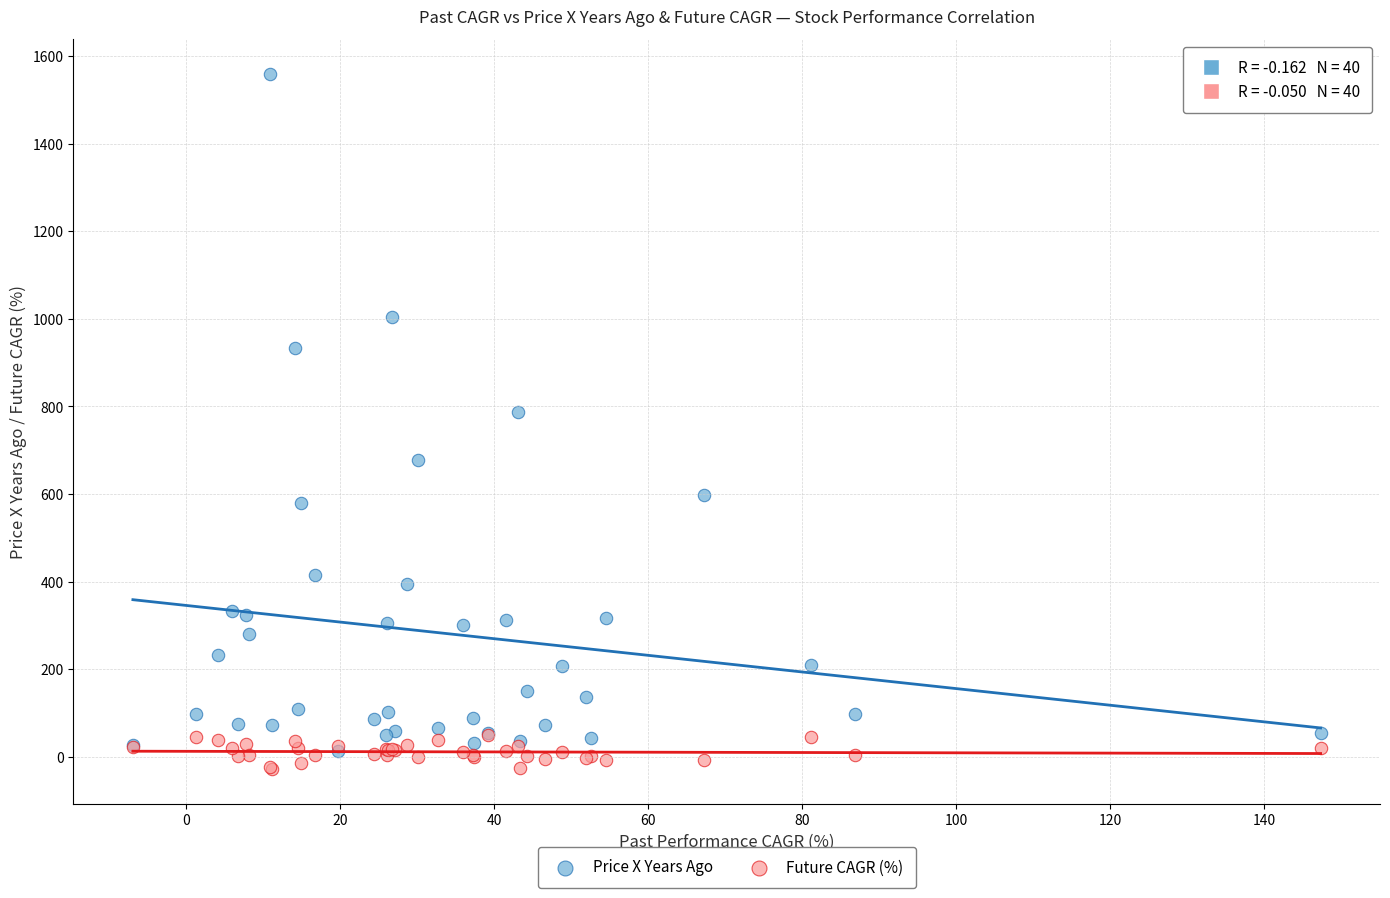

What are all the series names shown in the legend?

Price X Years Ago, Future CAGR (%)